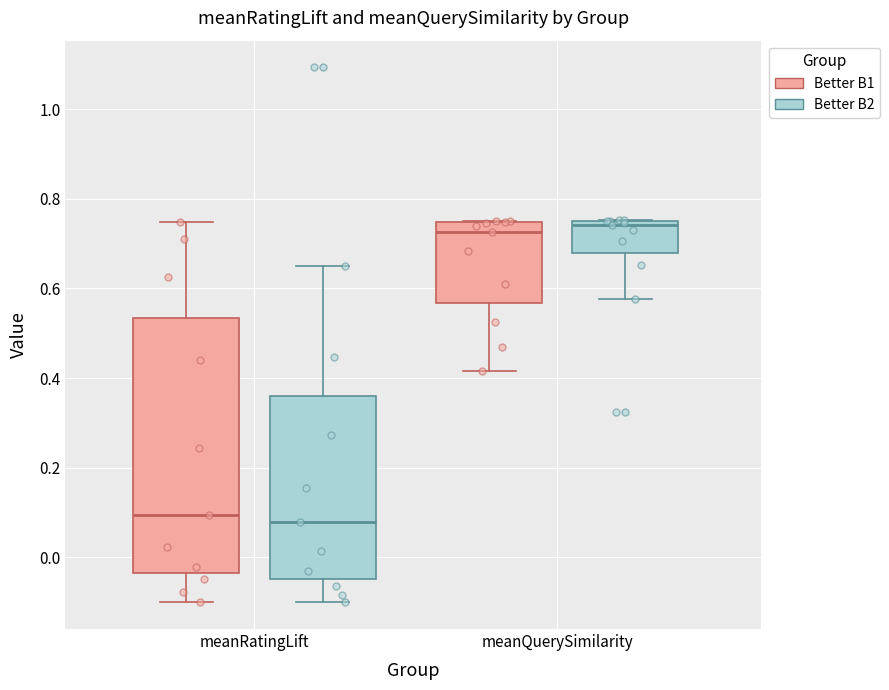

Where is the upper edge of the box for meanRatingLift (Better B2) on the y-axis? The values are not printed on the chart, so give them approximately, as read against the axis.

0.36